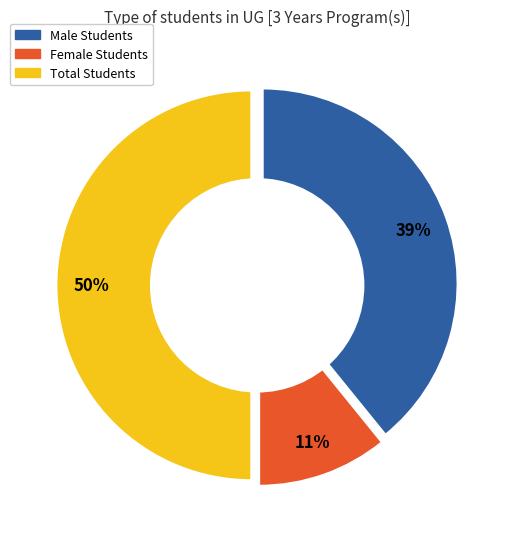

To the nearest percent, what portion does Female Students represent?

11%